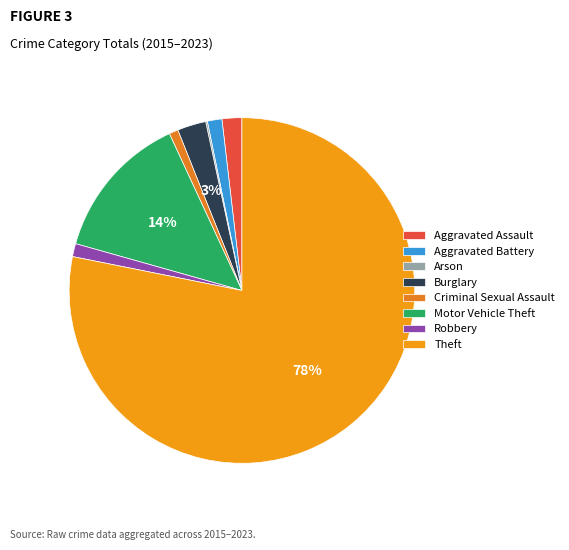

What is the change in value from Aggravated Assault to Arson?

-86